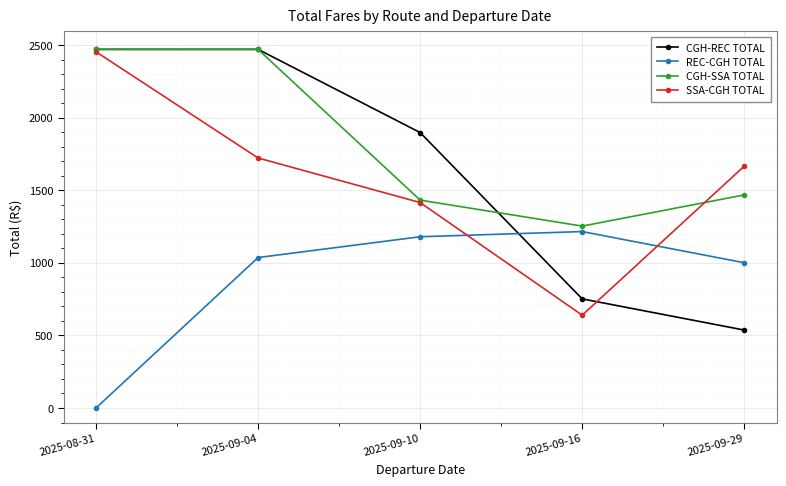

At 2025-09-29, list the series in order from largest to smallest.

SSA-CGH TOTAL, CGH-SSA TOTAL, REC-CGH TOTAL, CGH-REC TOTAL